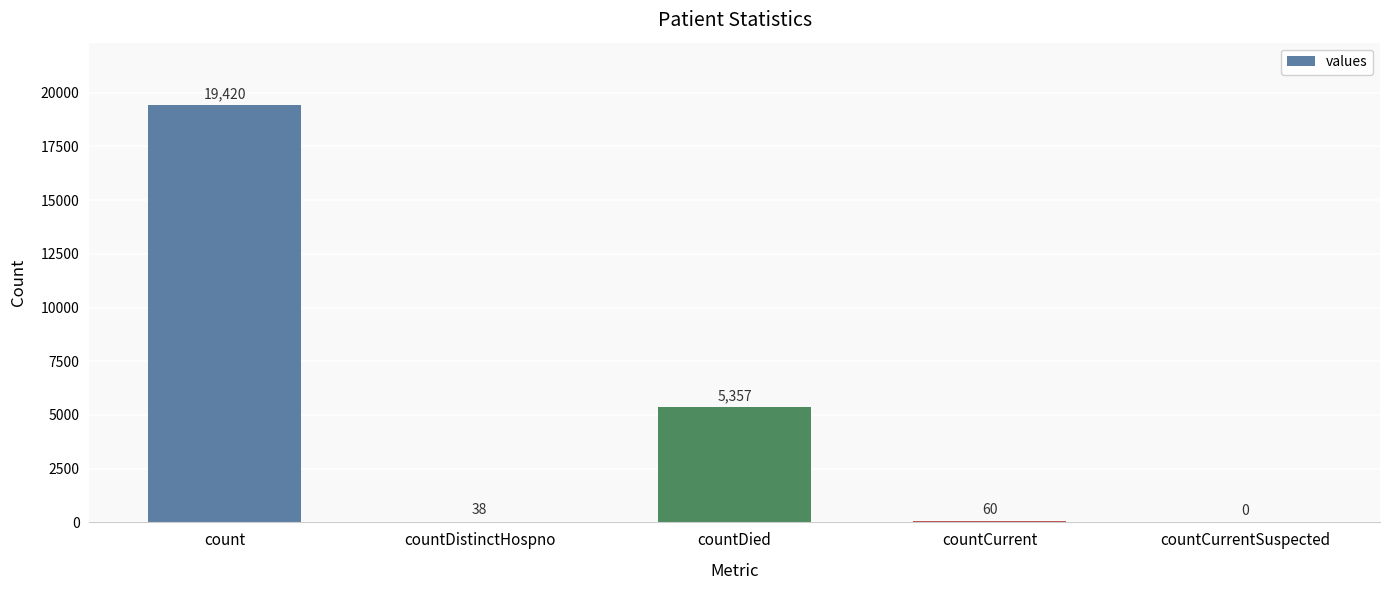

Reading left to right, transcribe all the data shown in this chart.

count=19420	countDistinctHospno=38	countDied=5357	countCurrent=60	countCurrentSuspected=0